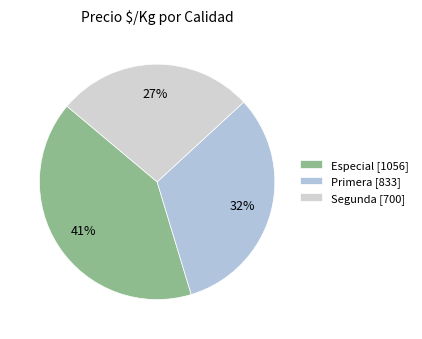

How many slices are in this pie chart?

3